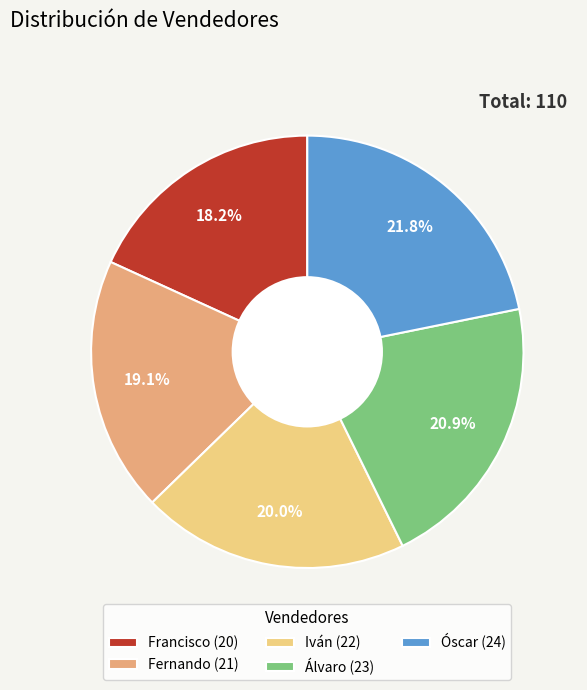

The Iván slice represents 20% of the pie. True or false?

True